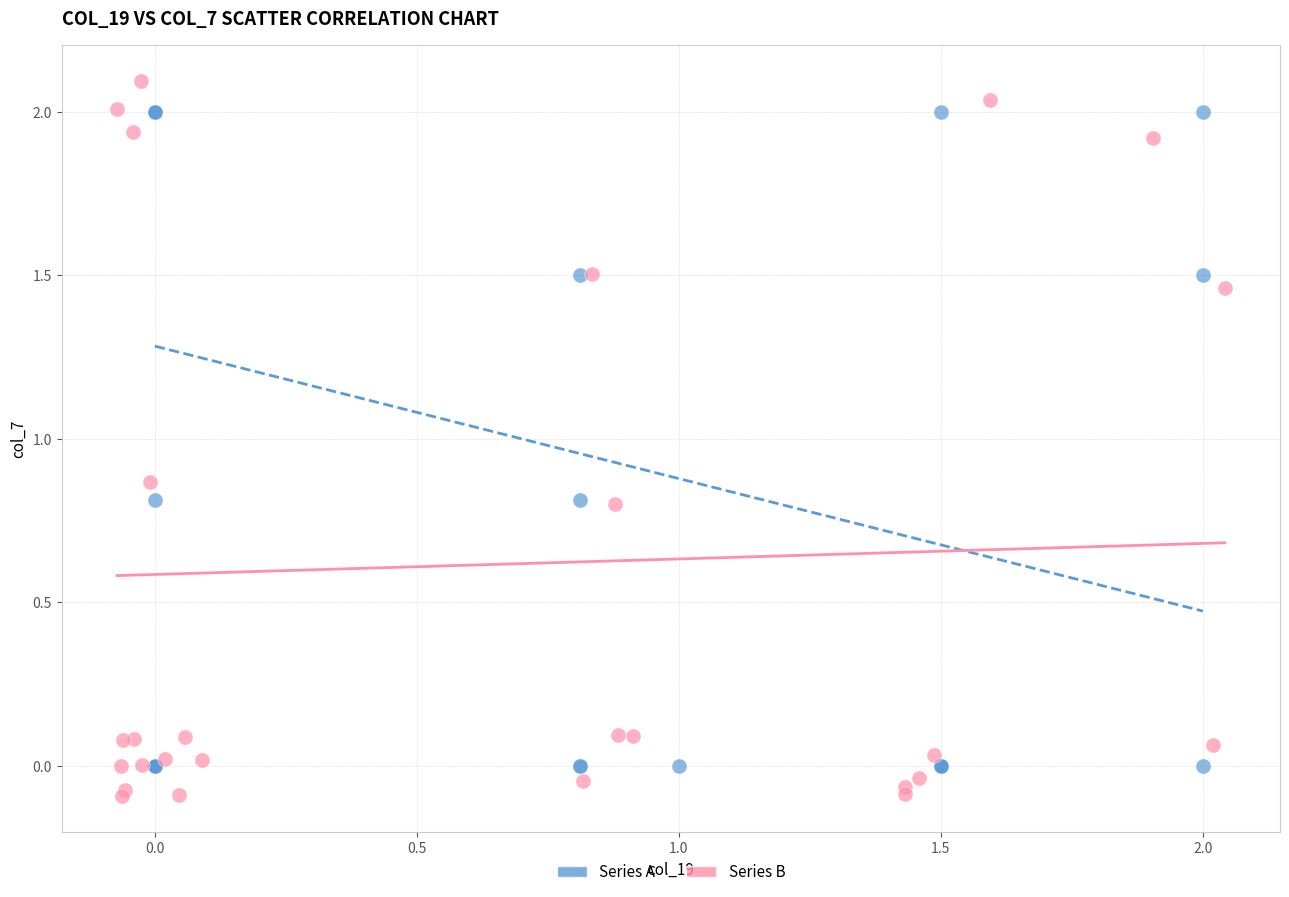

Which series has the widest spread of Y values?

Series B